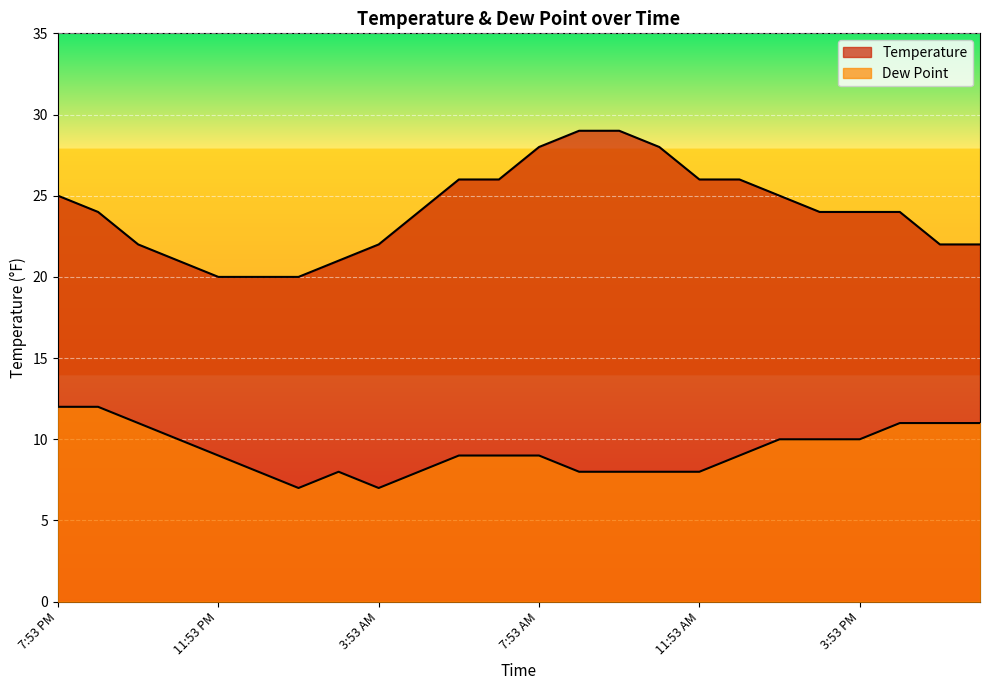

Count the number of categories in the chart.

24